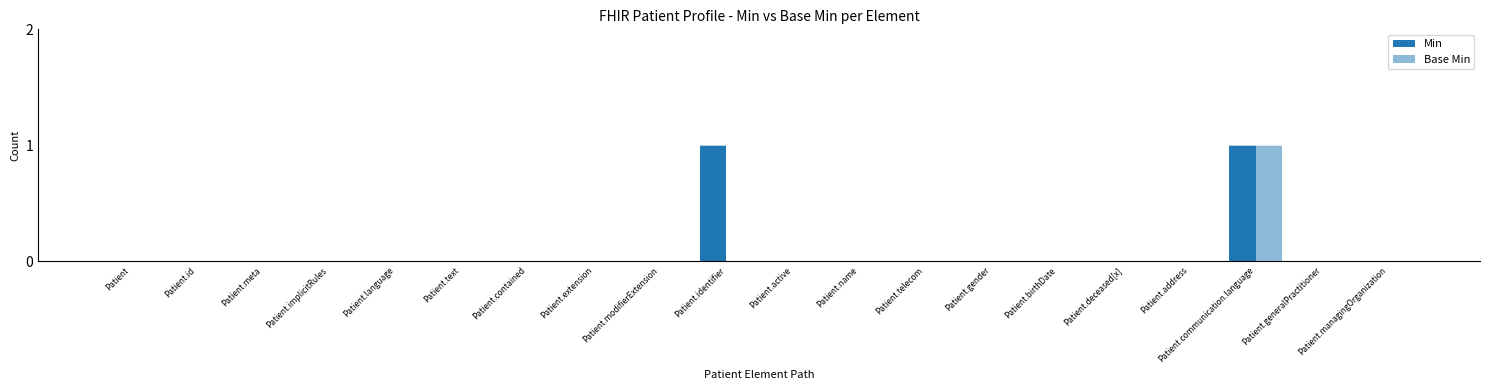

Are the bars horizontal?

No